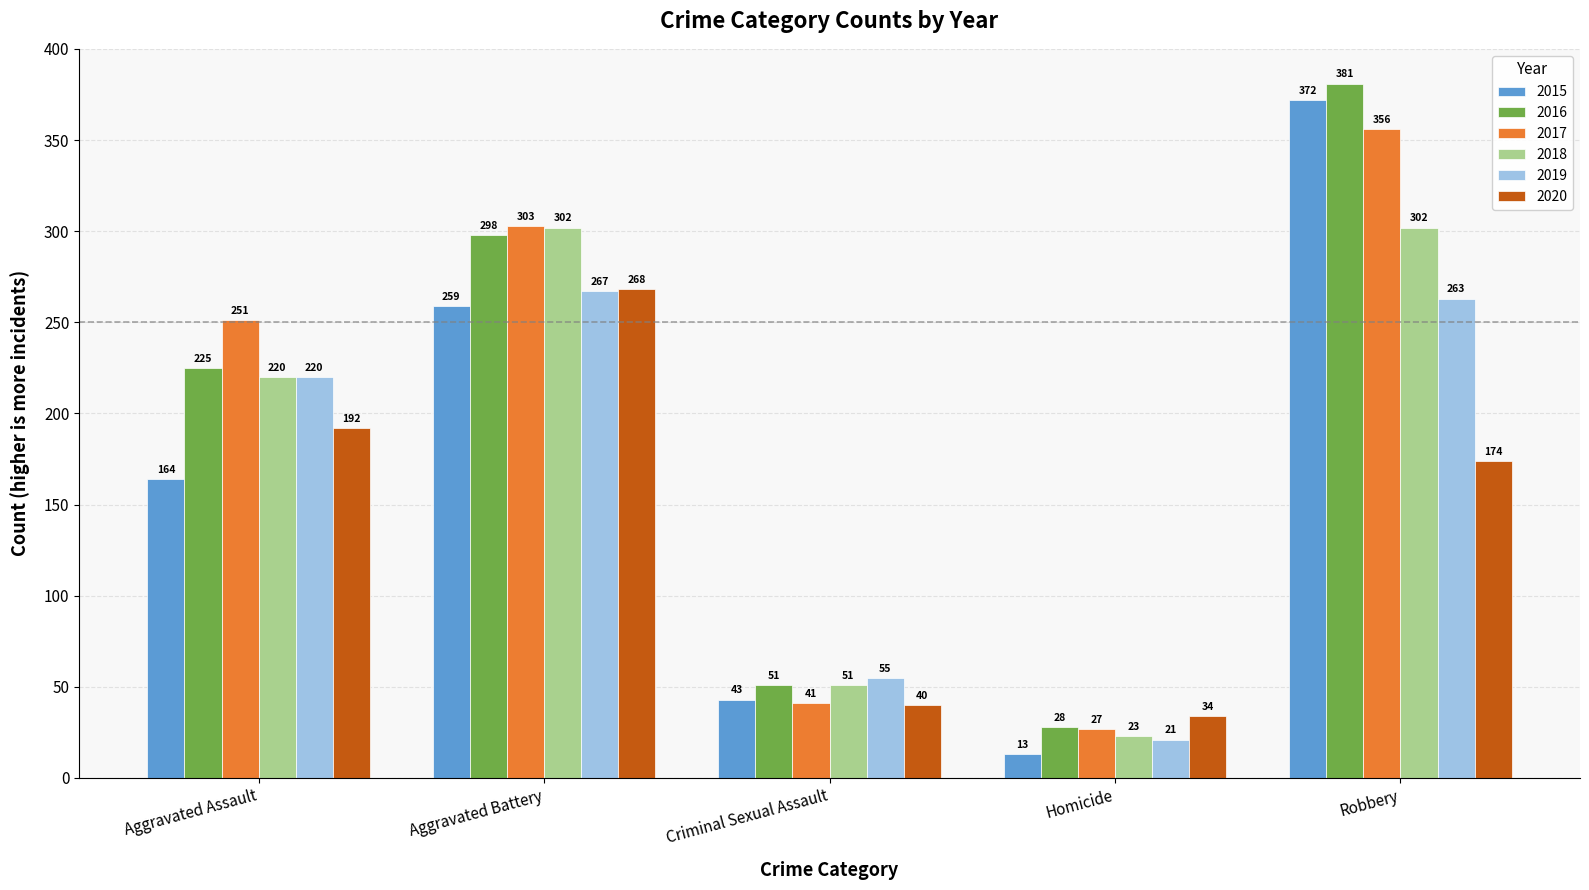

Which series has the widest spread of values?

2015